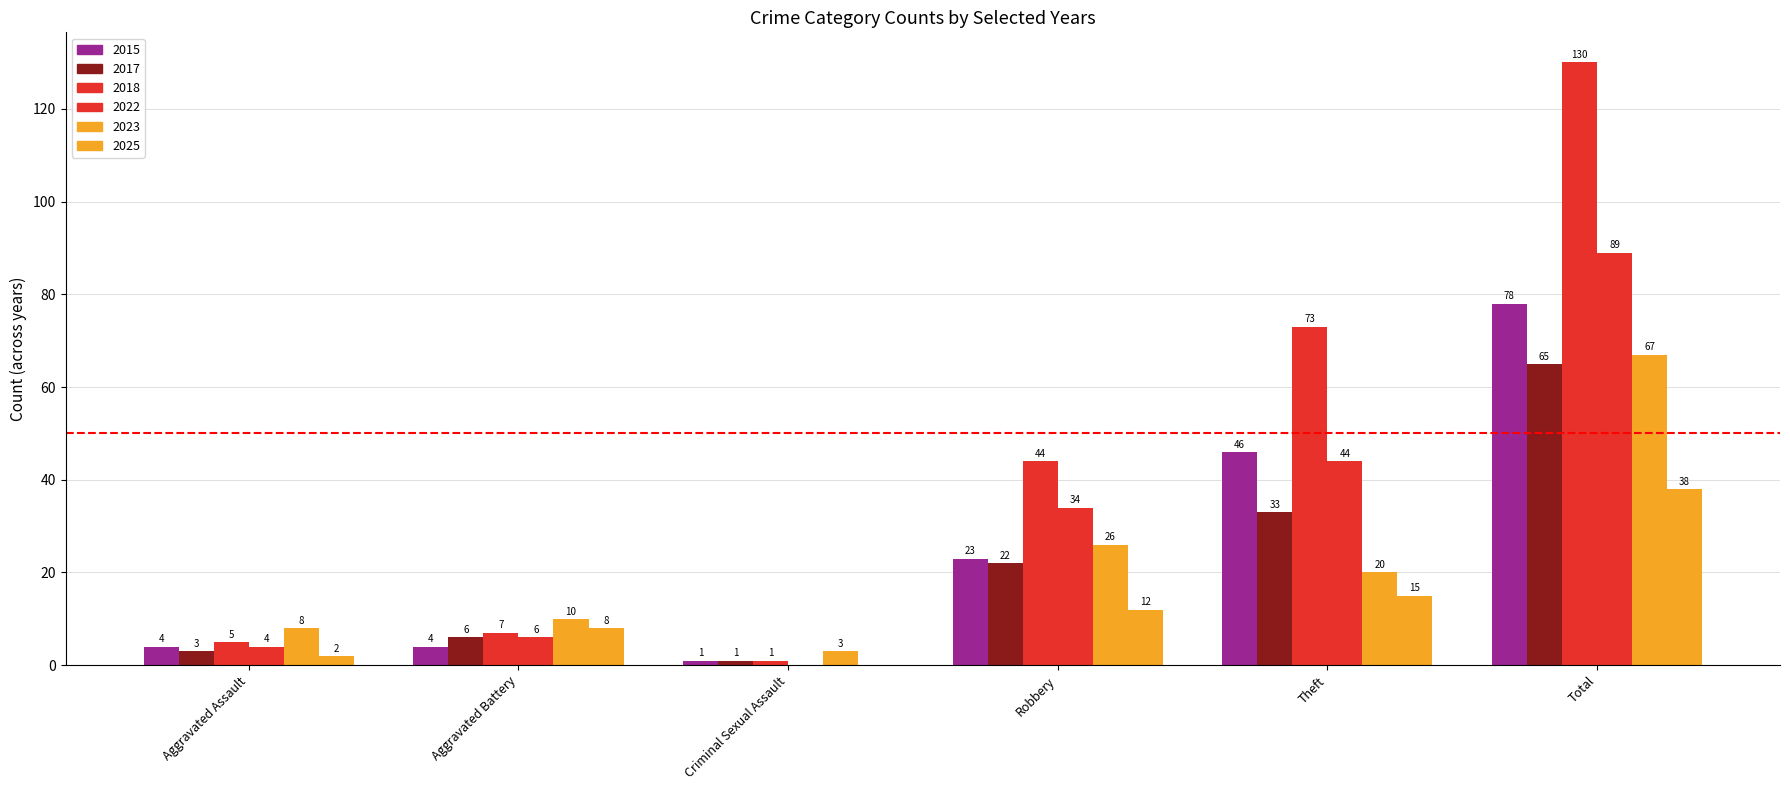

Which series has the largest range (max minus min)?

2018